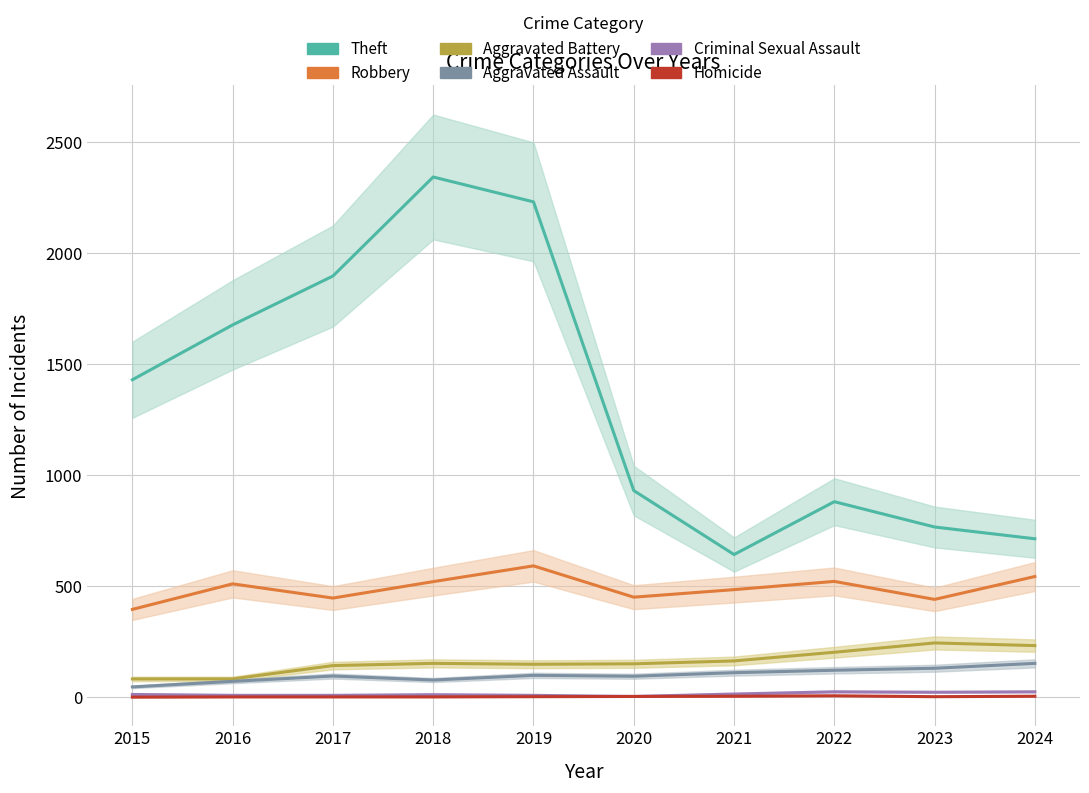

True or false: Criminal Sexual Assault and Homicide intersect in this chart.

False